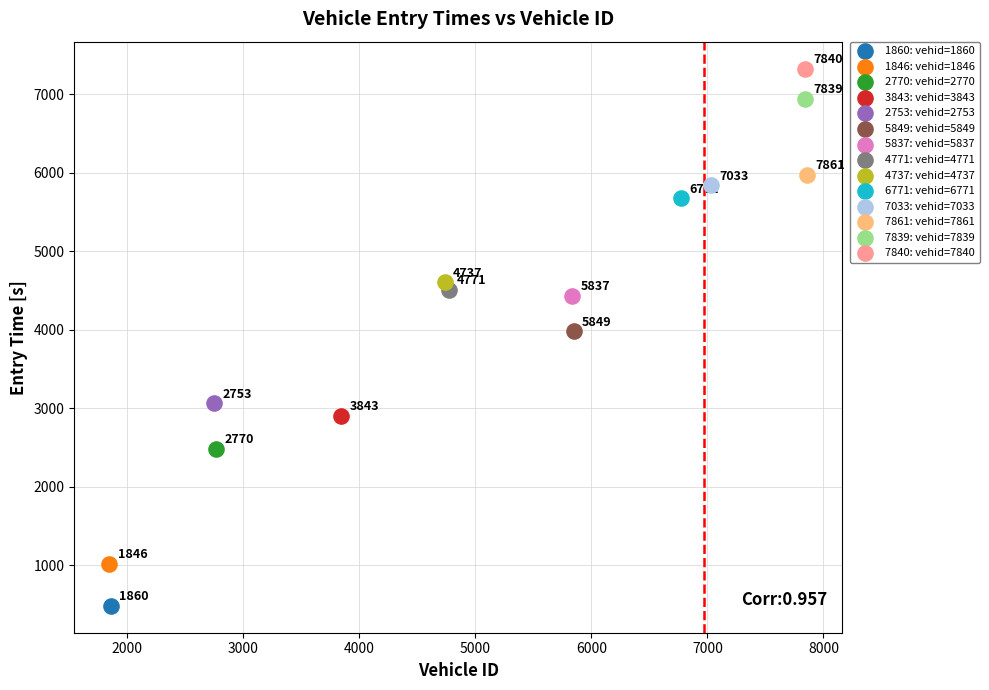

Which series contains the highest Y value?

7840: vehid=7840